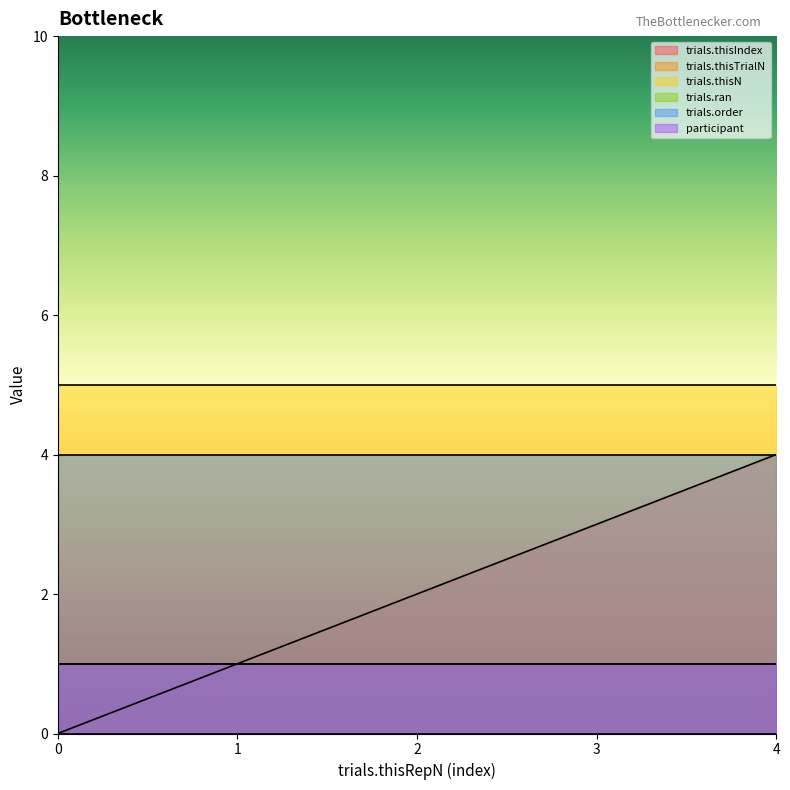

What is the sum of the trials.thisIndex values at 3 and 0?

3